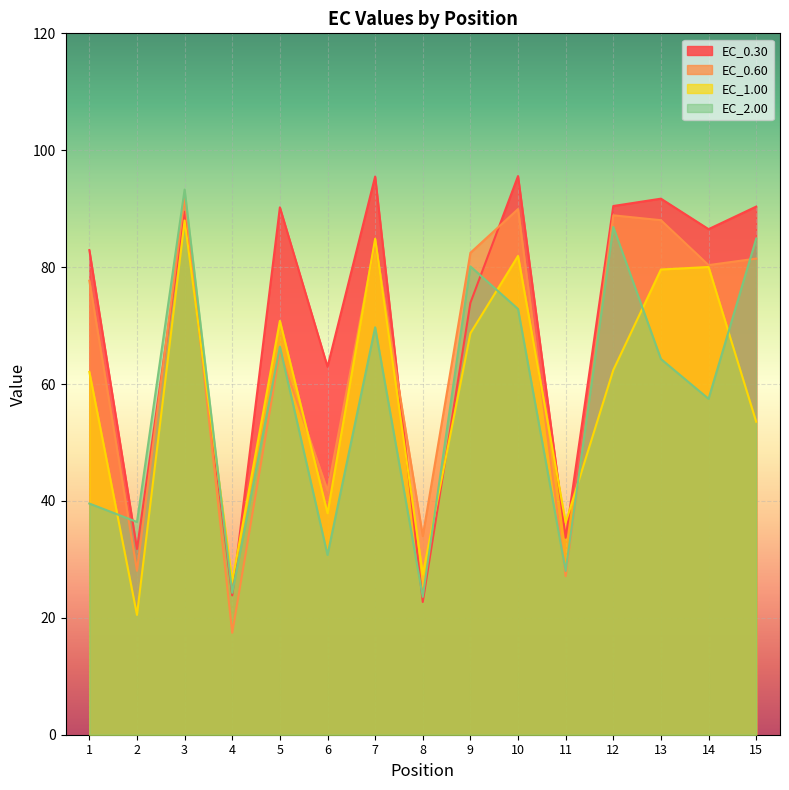

Which series has the largest range (max minus min)?

EC_0.60